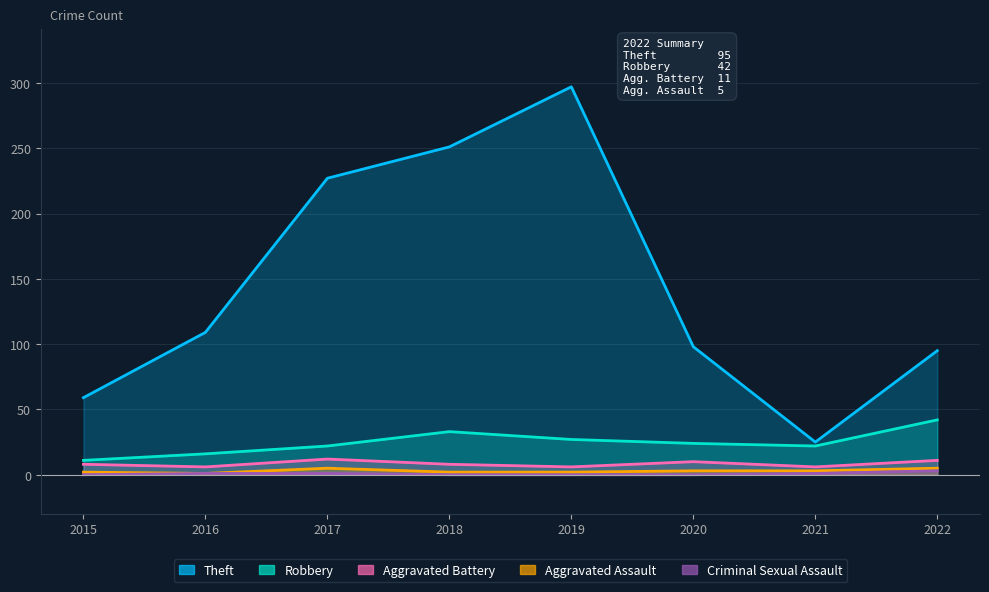

What is the difference between the second highest and second lowest values in the Aggravated Assault series?

3